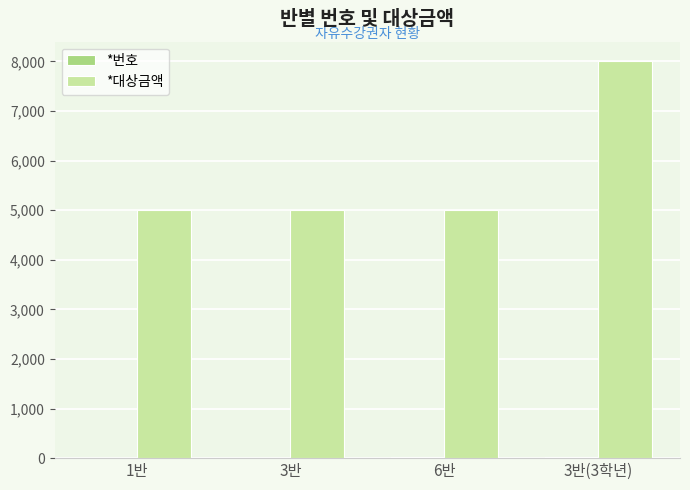

How many values in the *대상금액 series exceed 5000?

1